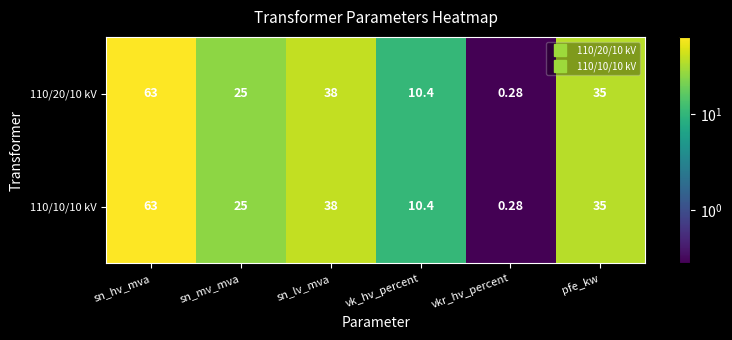

List the labels in order of 110/20/10 kV value, largest first.

sn_hv_mva, sn_lv_mva, pfe_kw, sn_mv_mva, vk_hv_percent, vkr_hv_percent